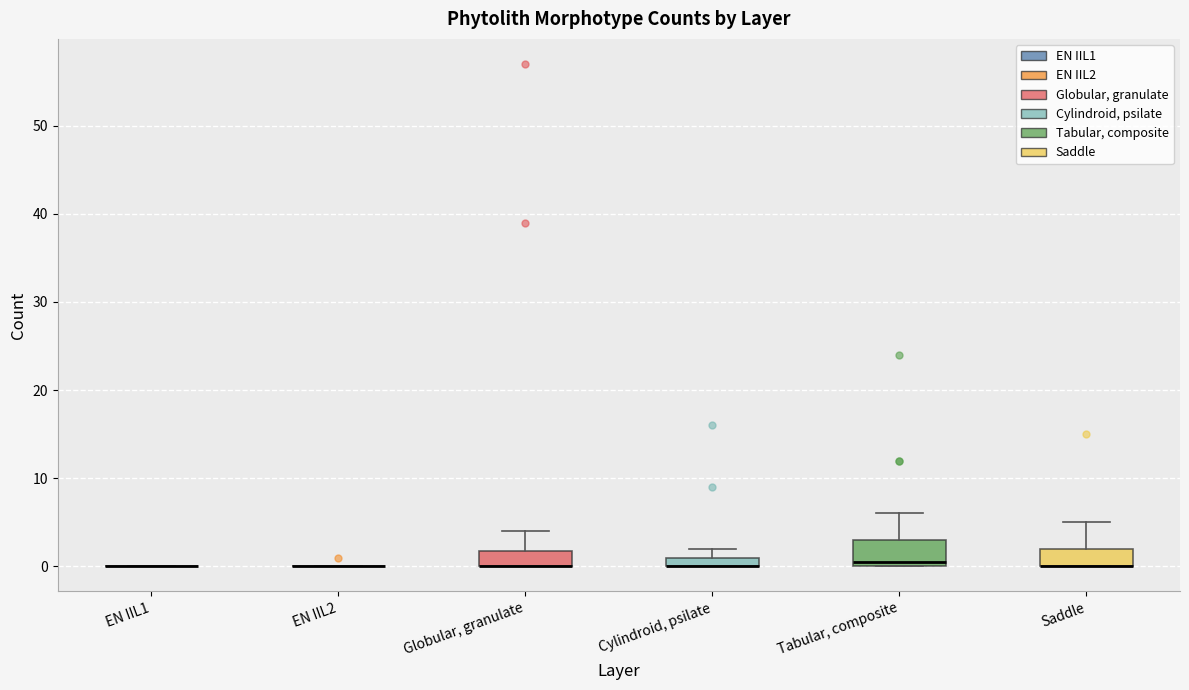

Which box is the tallest, from its lower edge to its upper edge?

Tabular, composite